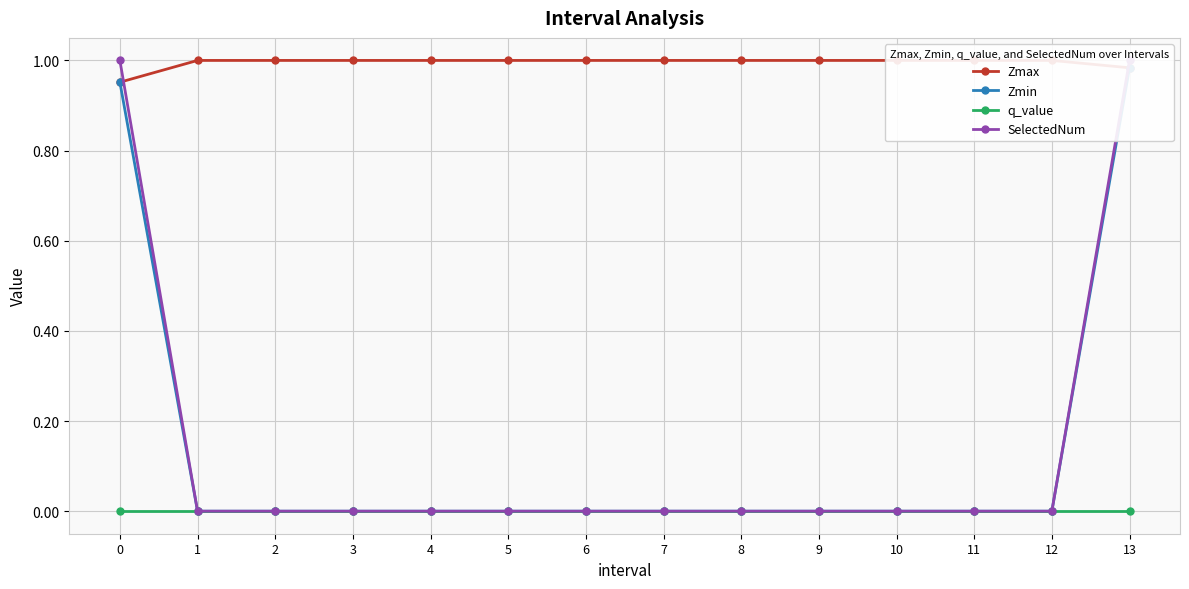

Reading right to left, list all the values displayed in this chart.

Zmax: 1.0	1.0	1.0	1.0	1.0	1.0	1.0	1.0	1.0	1.0	1.0	1.0	1.0	1.0
Zmin: 1.0	0.0	0.0	0.0	0.0	0.0	0.0	0.0	0.0	0.0	0.0	0.0	0.0	1.0
q_value: -0.0	0.0	0.0	0.0	0.0	0.0	0.0	0.0	0.0	0.0	0.0	0.0	0.0	-0.0
SelectedNum: 1.0	0.0	0.0	0.0	0.0	0.0	0.0	0.0	0.0	0.0	0.0	0.0	0.0	1.0